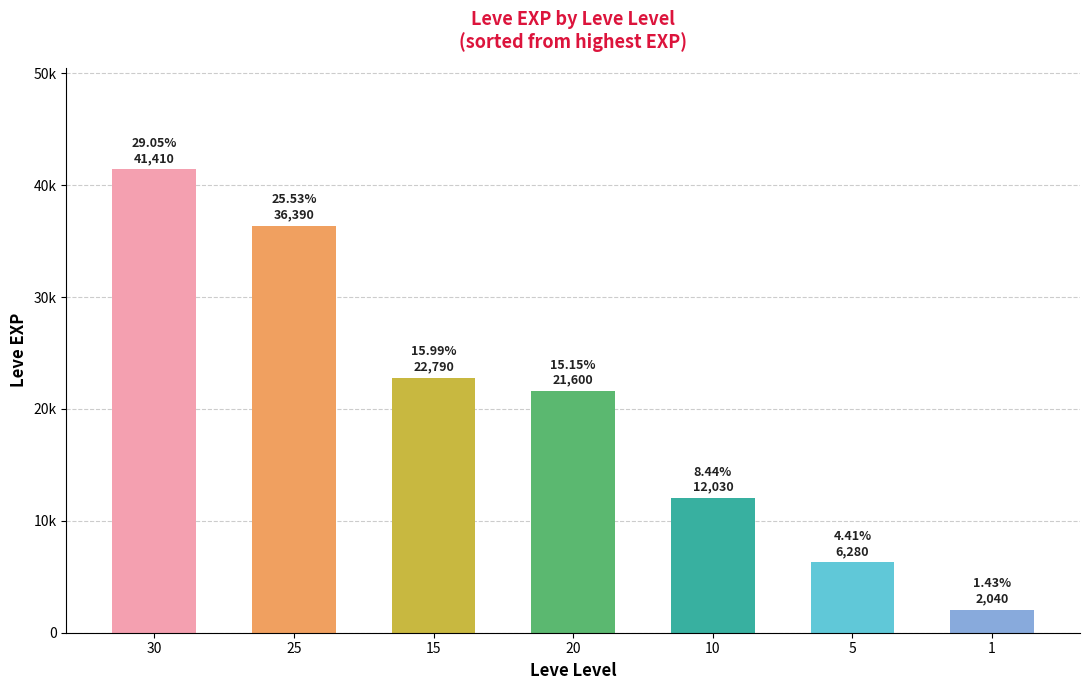

Are the bars horizontal?

No